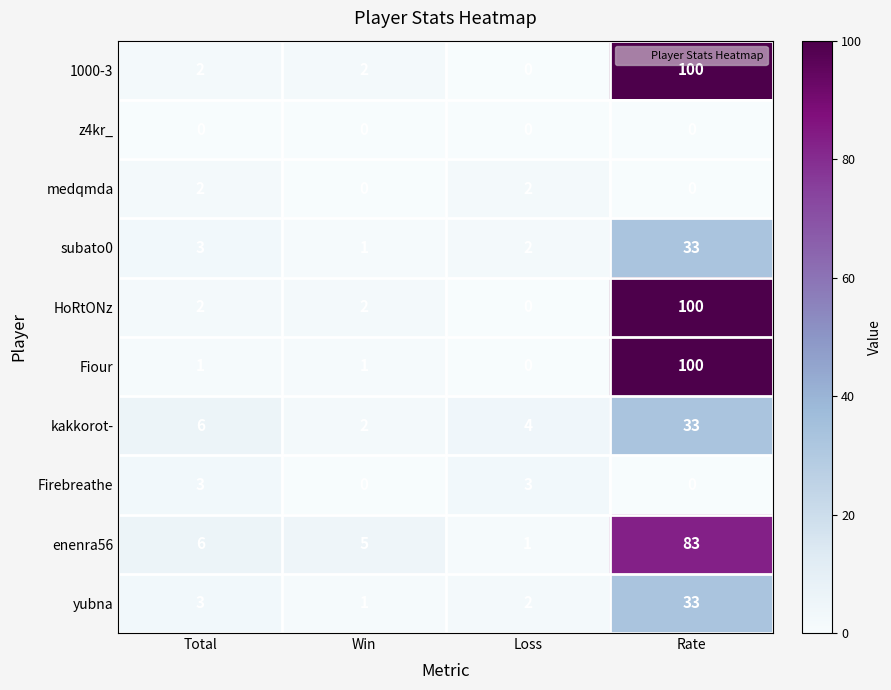

What is the sum of the yubna values at Win and Total?

4